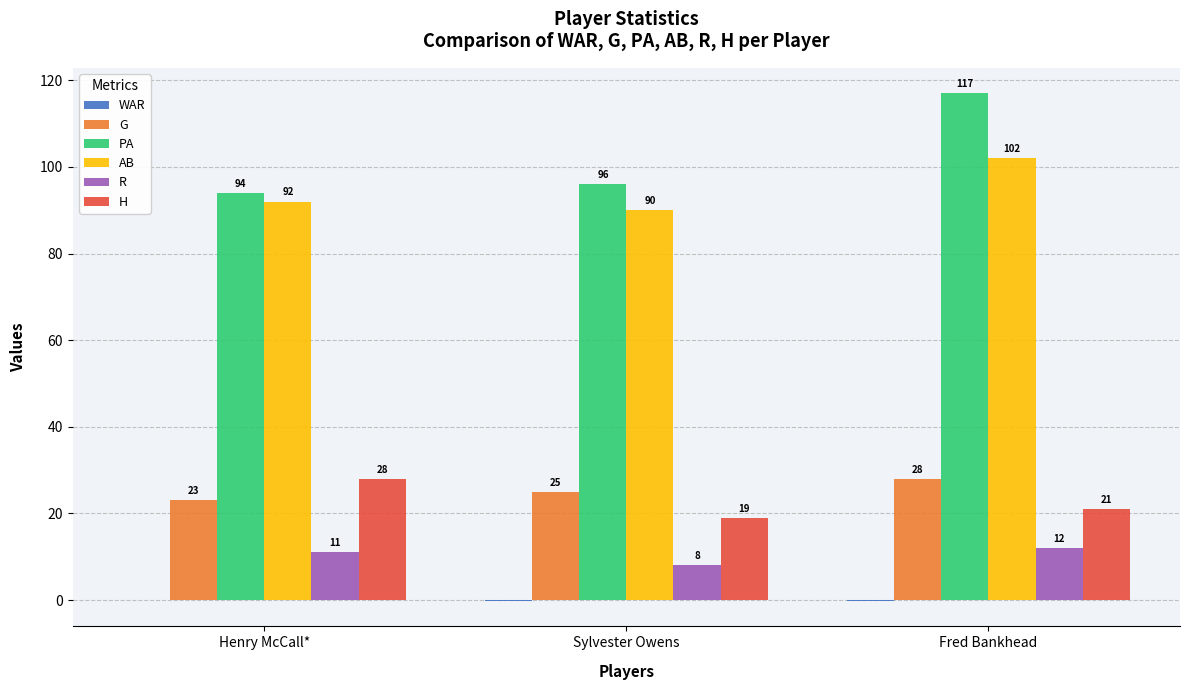

Is it true that H equals 14.6 at Fred Bankhead?

False